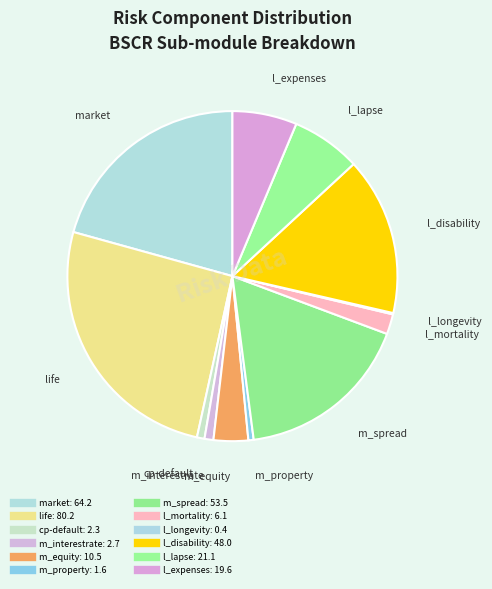

What percentage is the m_property slice, to the nearest percent?

1%